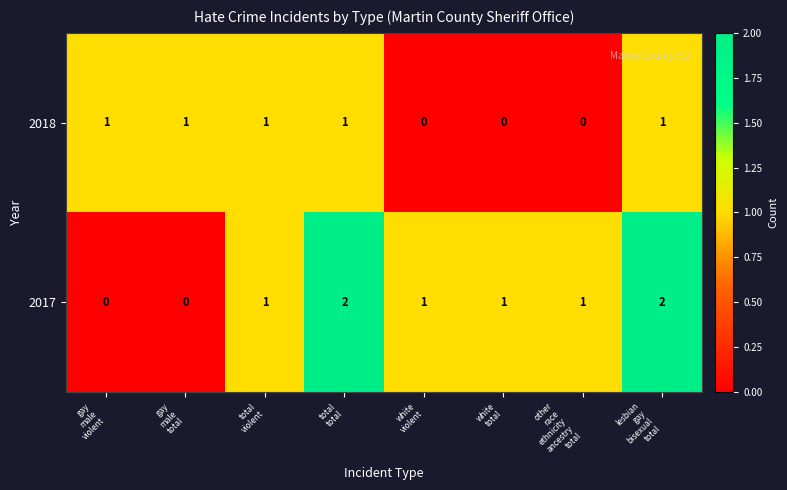

How many 2018 values are between 0 and 1?

8